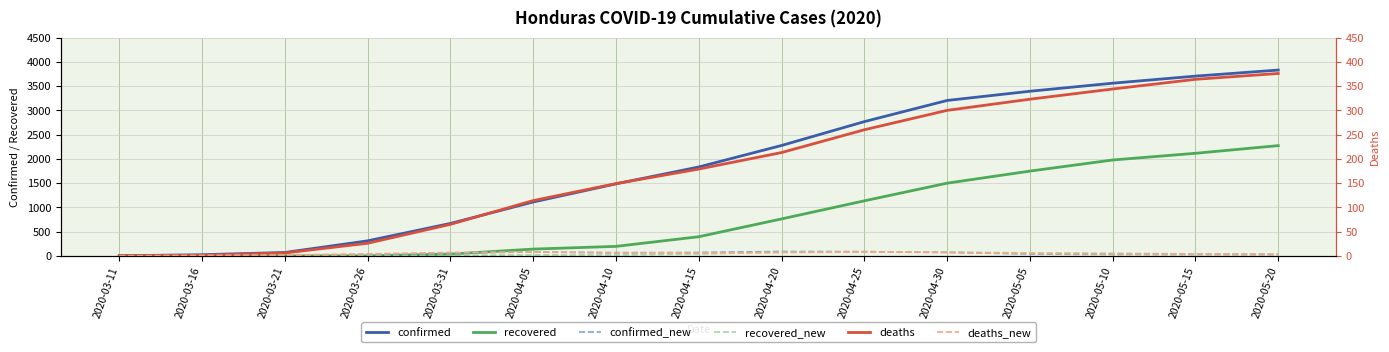

True or false: deaths and deaths_new cross at least once.

False